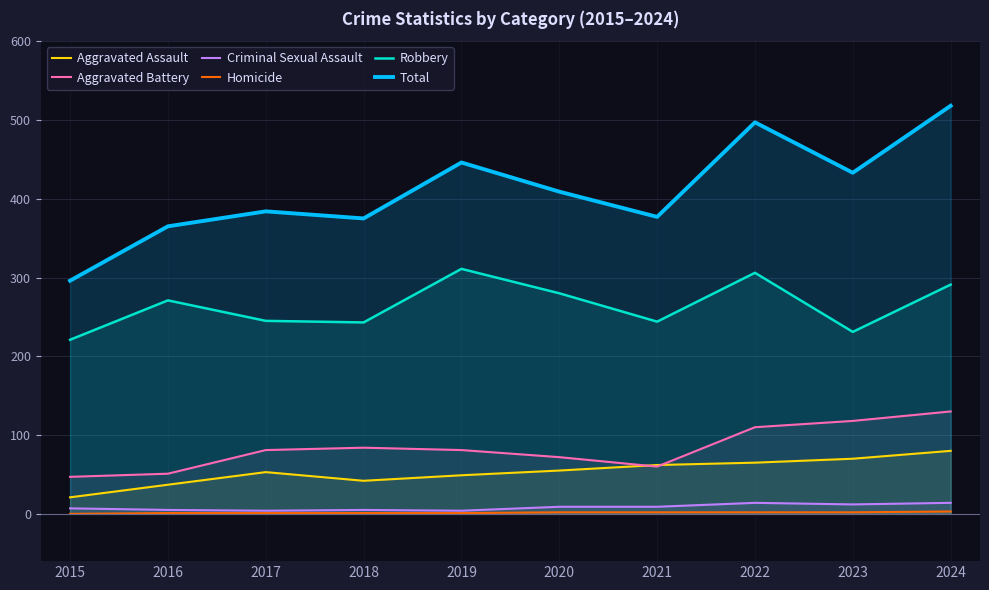

What is the difference between the maximum and minimum values in the Total series?

222